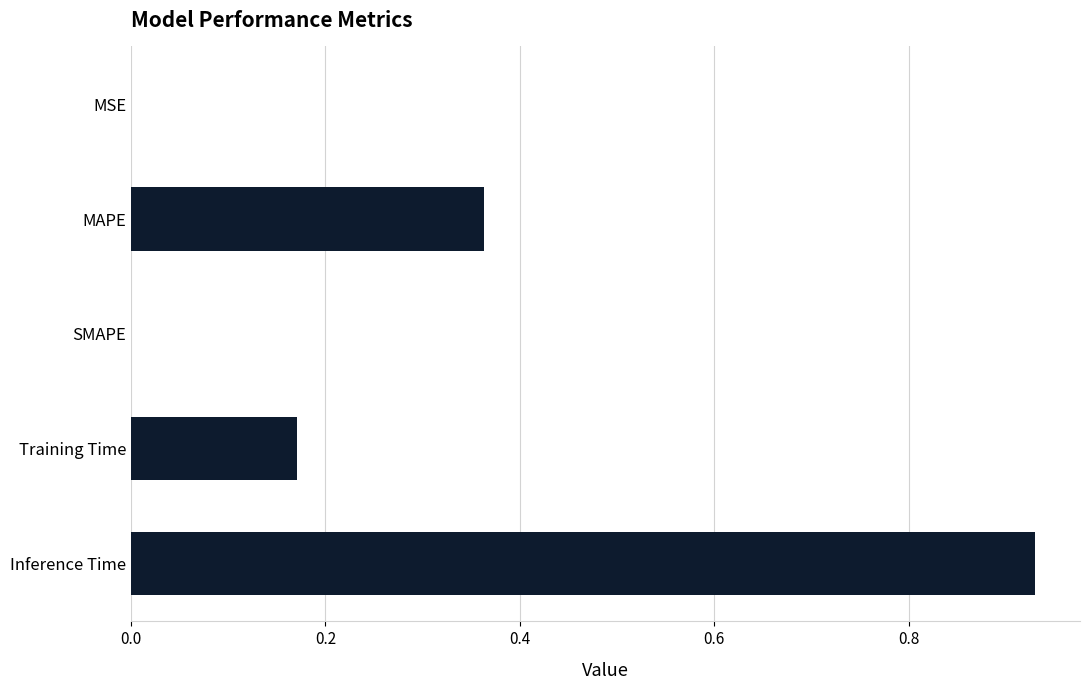

What is the sum of all values?

1.5